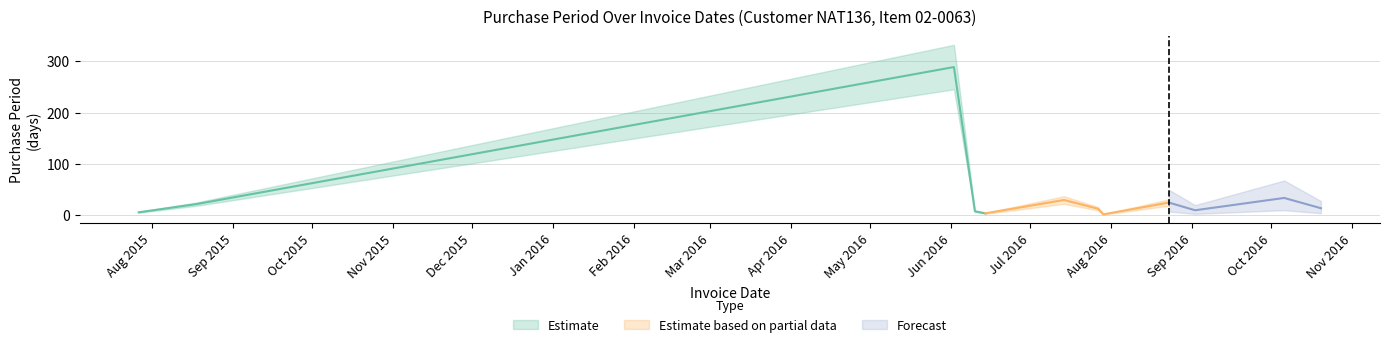

List the labels in order of value, largest first.

2016-06-02, 2016-10-06, 2016-07-14, 2016-08-23, 2015-08-18, 2016-10-20, 2016-07-27, 2016-09-02, 2016-06-10, 2015-07-27, 2016-06-14, 2016-07-29